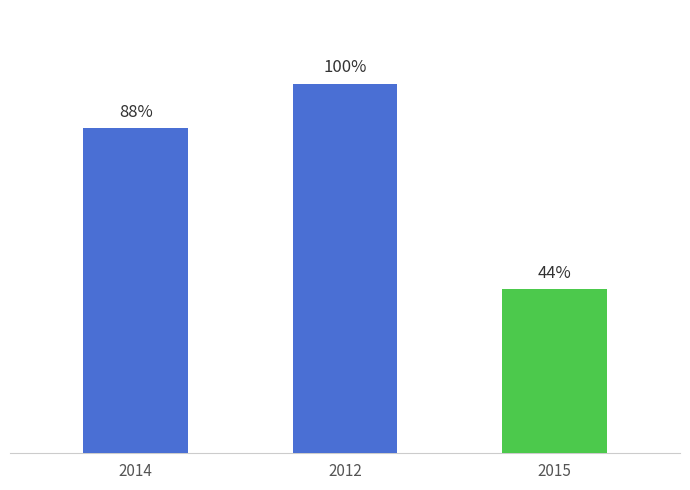

Is it true that the value at 2015 is 0.2?

False